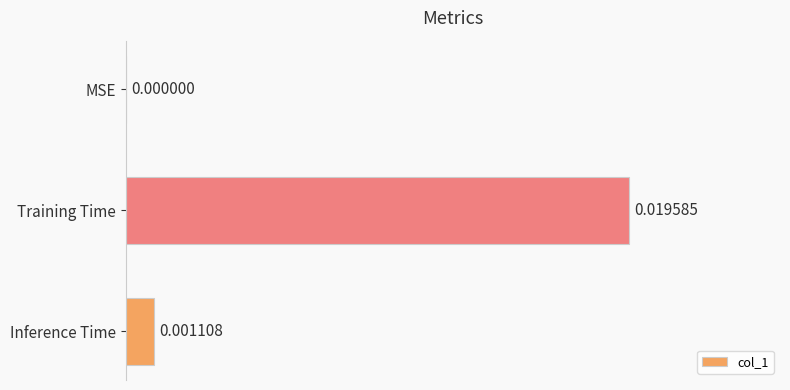

Which has a higher value, Inference Time or MSE?

Inference Time